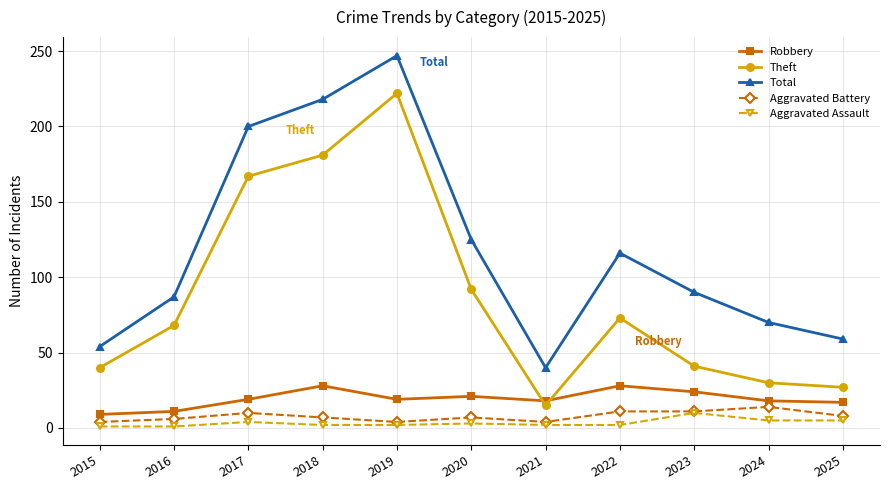

What is the greatest value displayed?

247